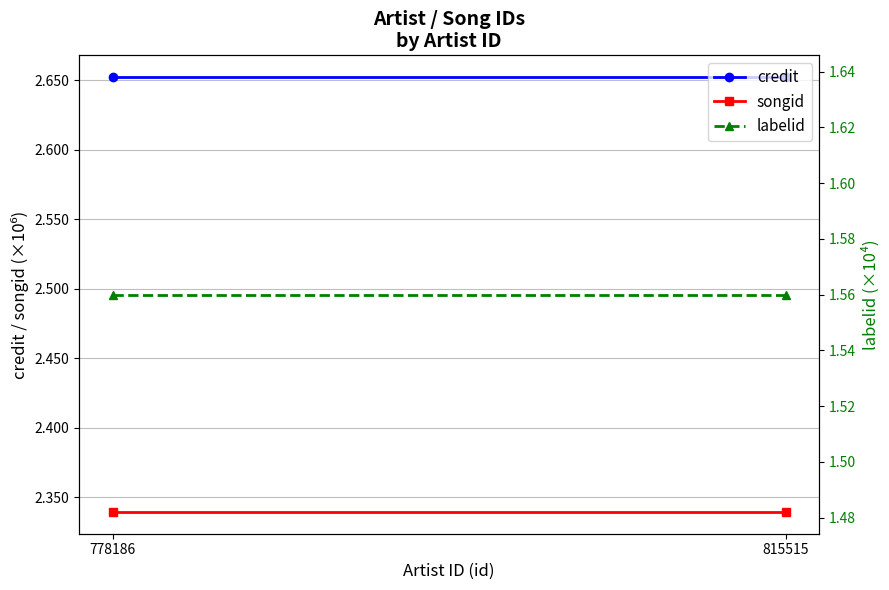

Is it true that credit equals 3.9 at 778186?

False